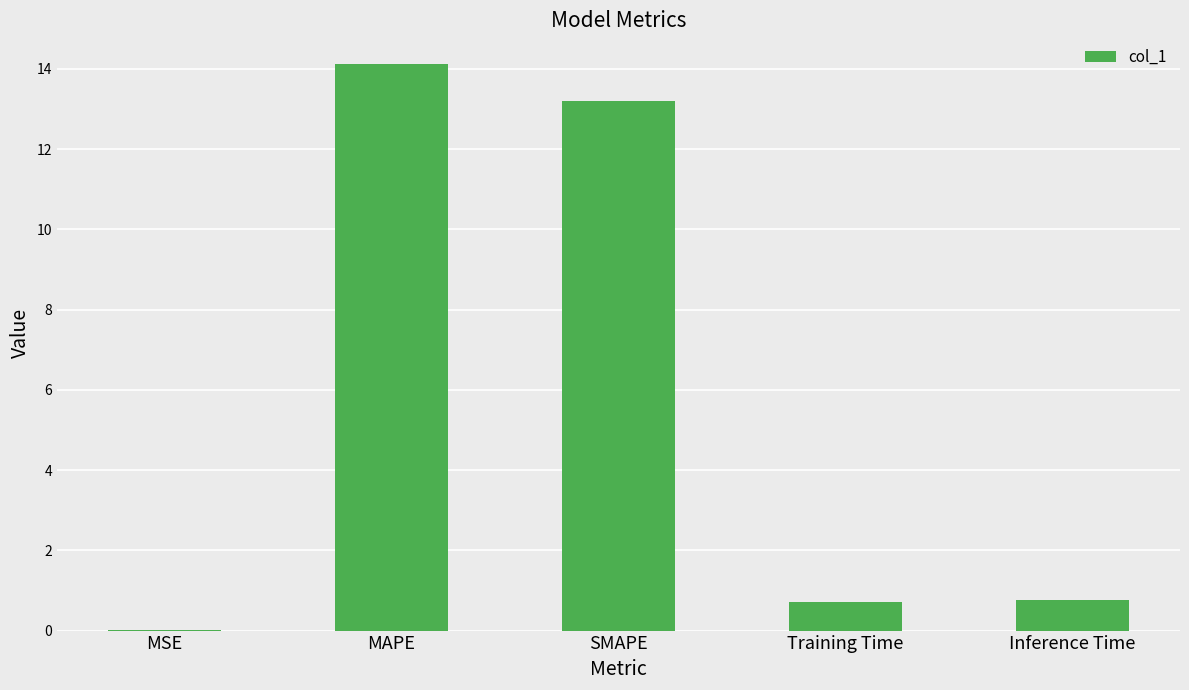

How many categories are shown in the chart?

5